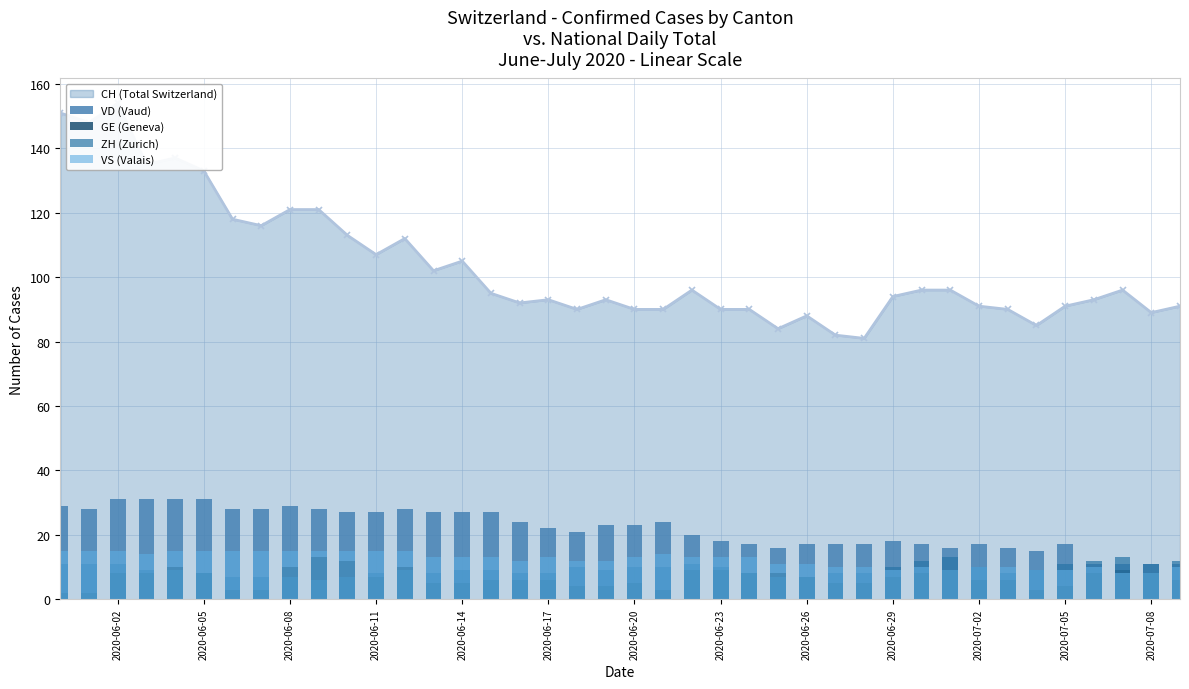

True or false: GE (Geneva) has a value of 11 at 25.

False